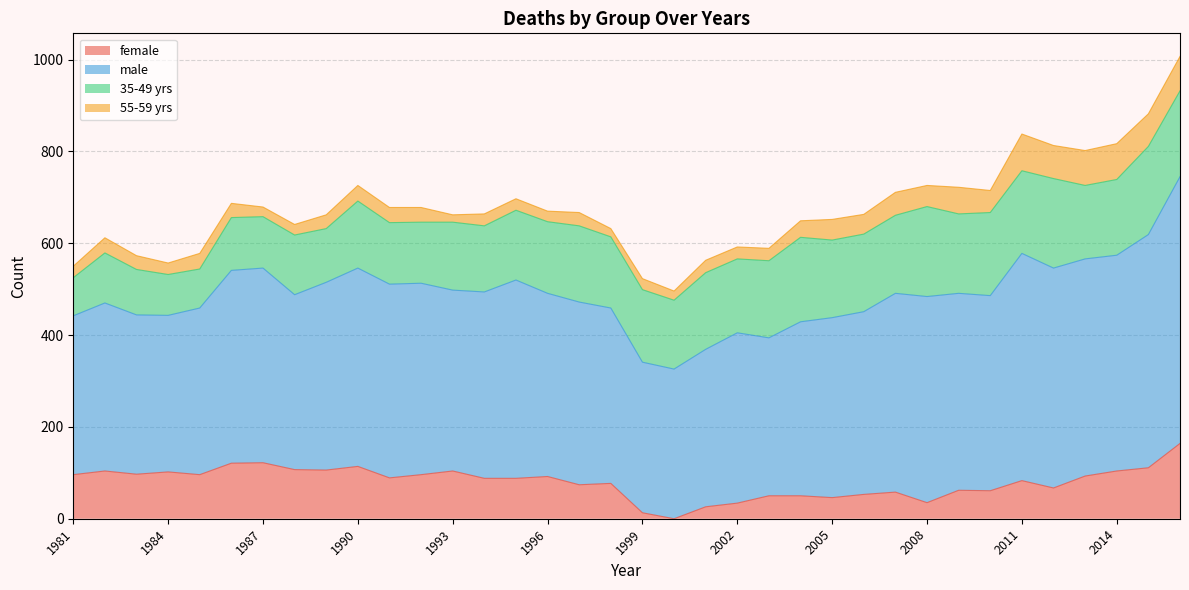

True or false: female and male intersect in this chart.

False